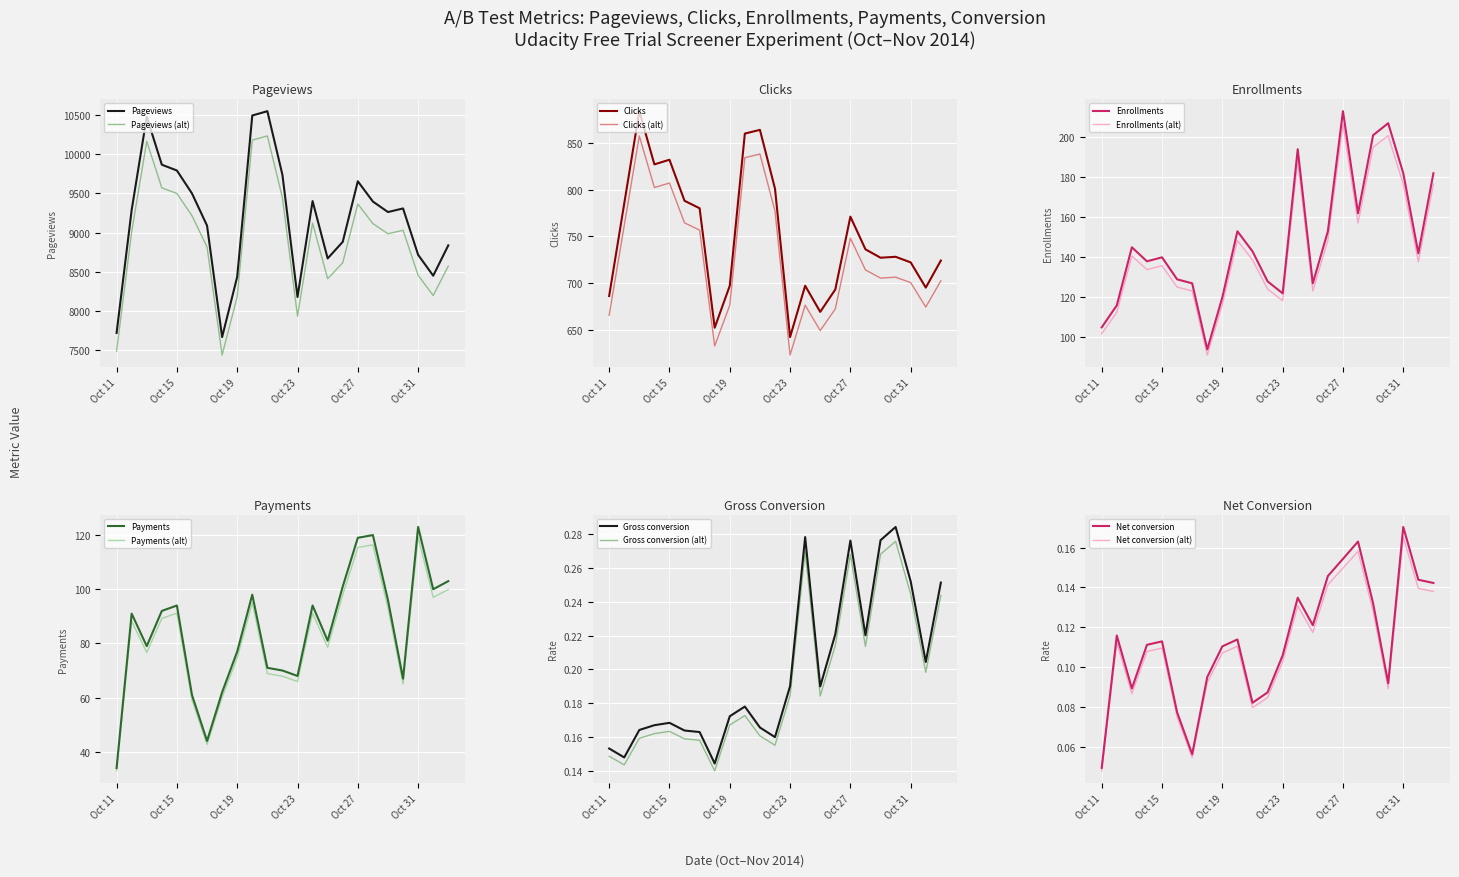

What is the difference between the Pageviews values at Oct 26 and Oct 24?

505.4